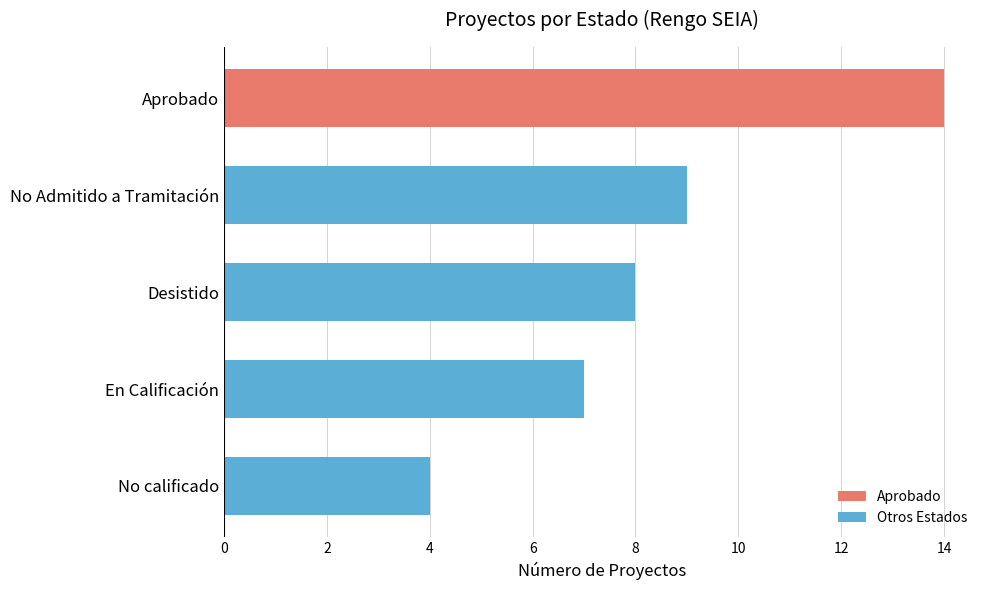

Reading bottom to top, extract all data points from this chart.

No calificado=4	En Calificación=7	Desistido=8	No Admitido a Tramitación=9	Aprobado=14